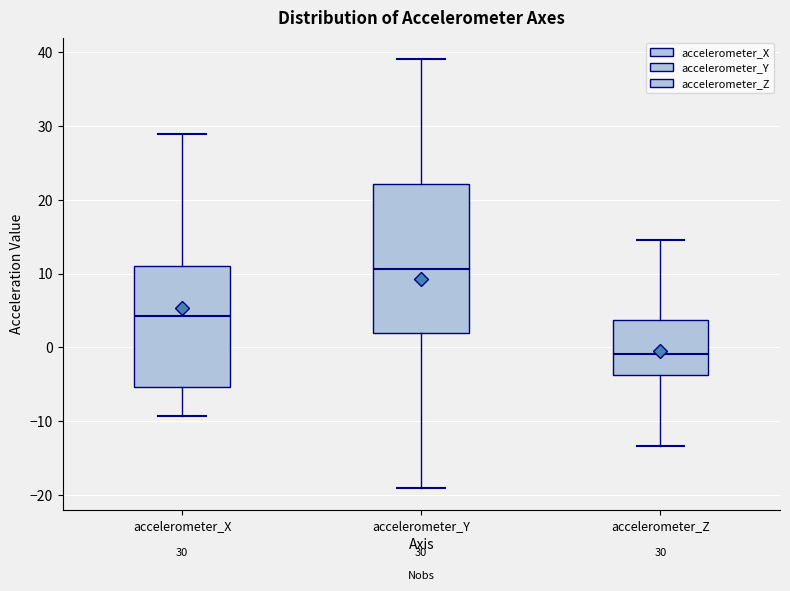

Which box is the tallest, from its lower edge to its upper edge?

accelerometer_Y